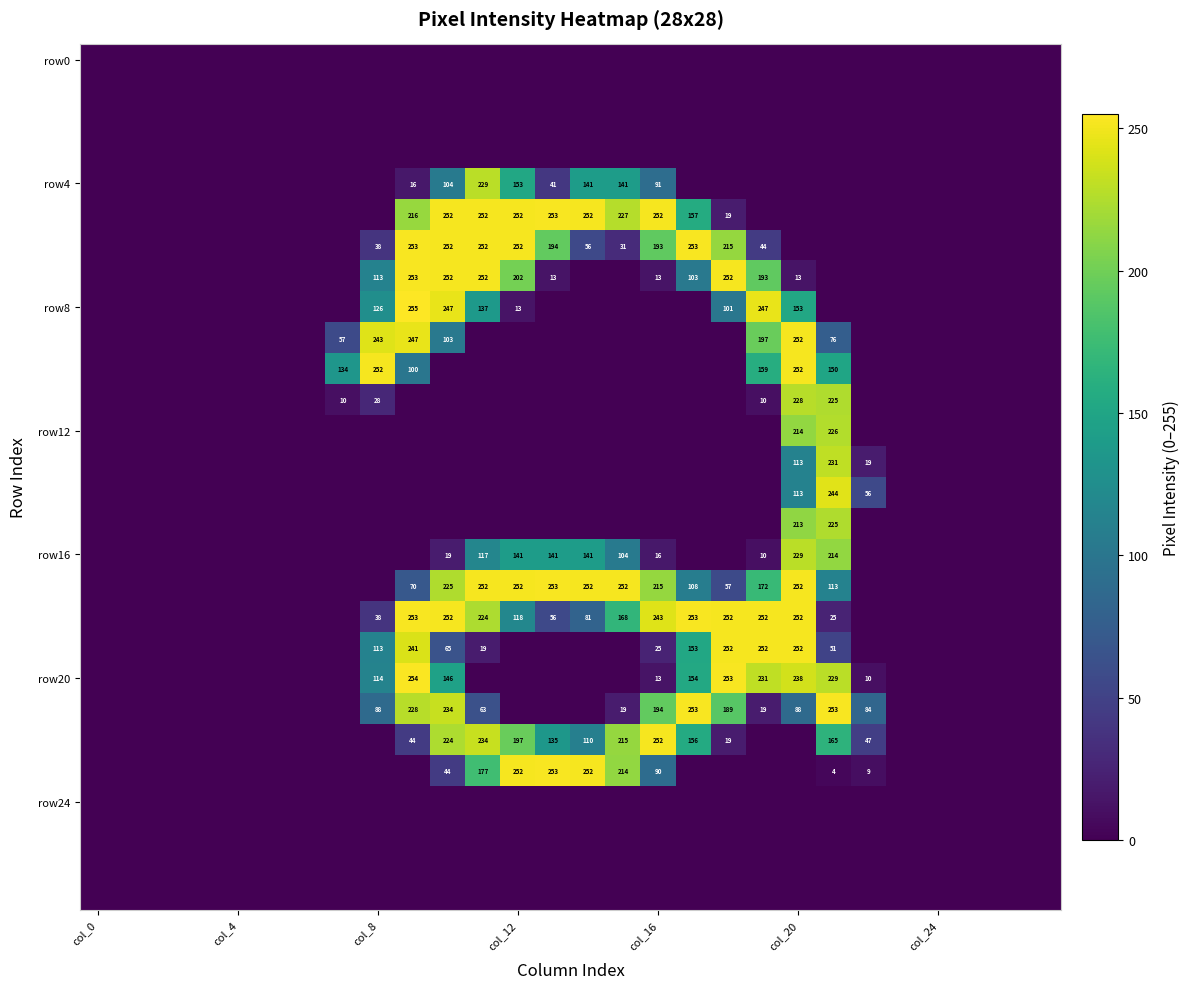

At how many categories does at least one series exceed 127?

15